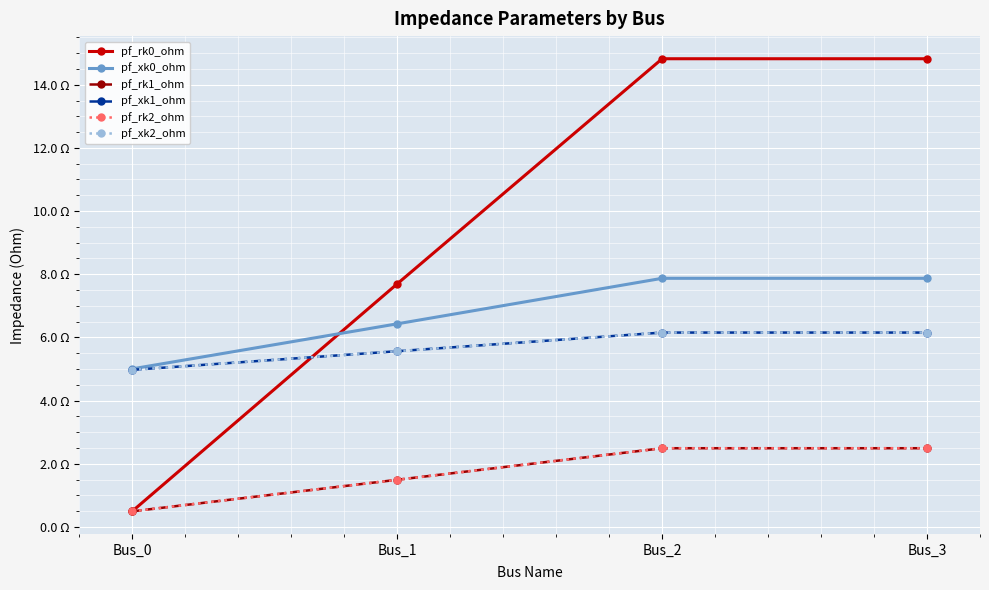

Does the chart have visible grid lines?

Yes